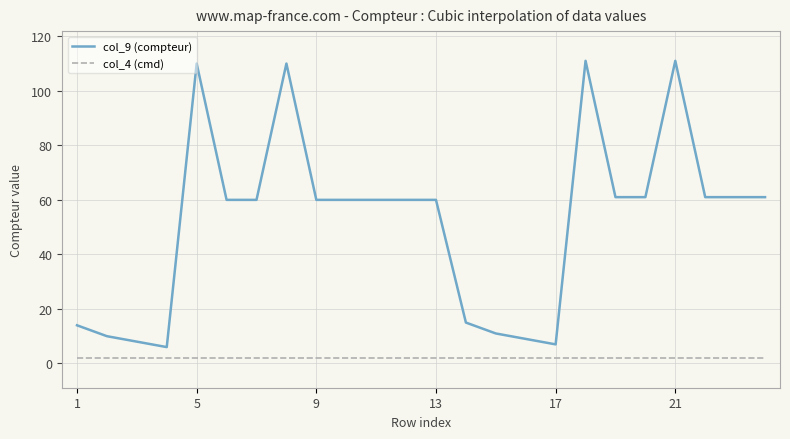

Which series has the largest total across all categories?

col_9 (compteur)